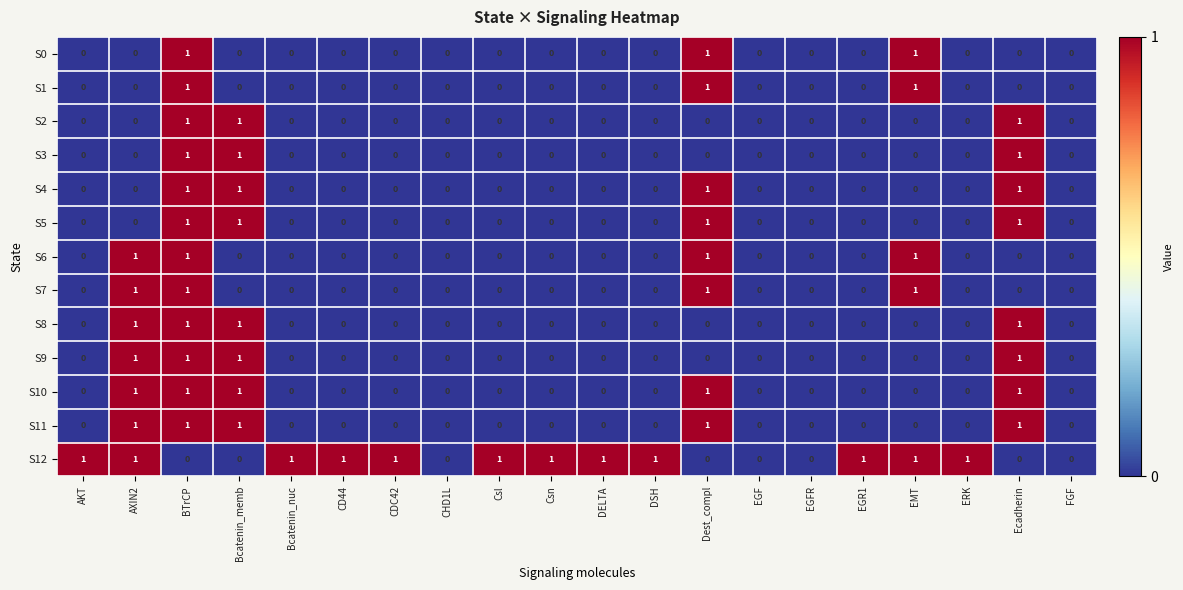

Which series has the largest total across all categories?

S12